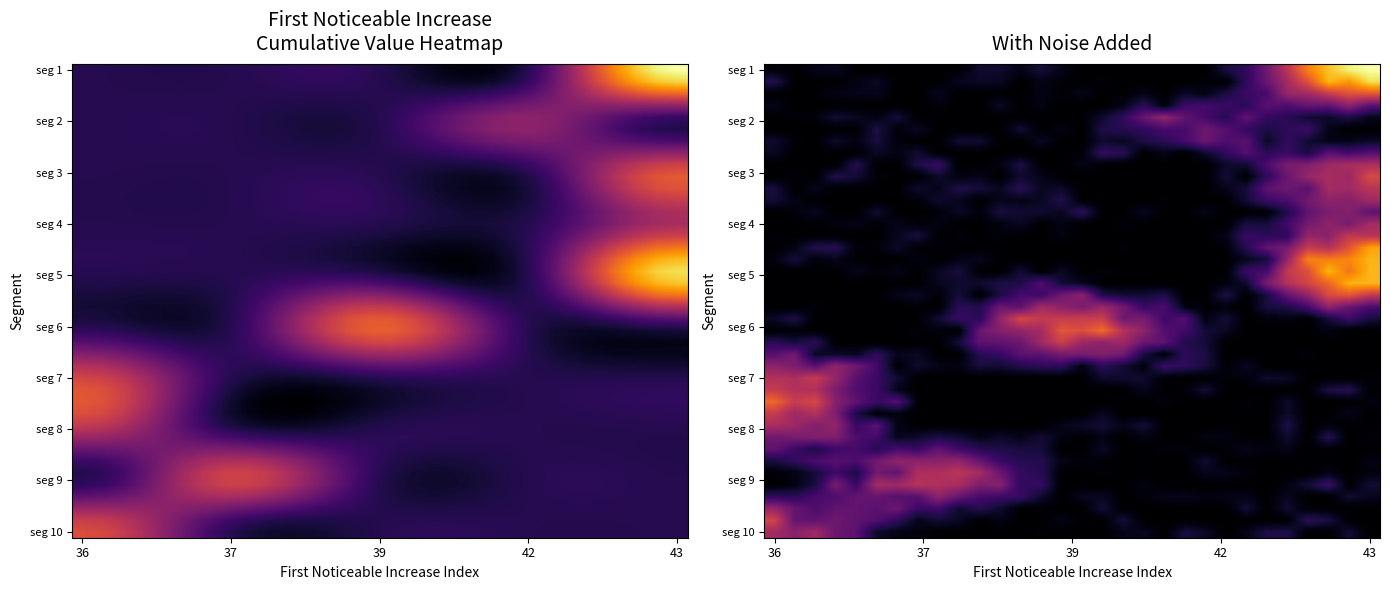

What is the maximum value shown in the chart?

0.1